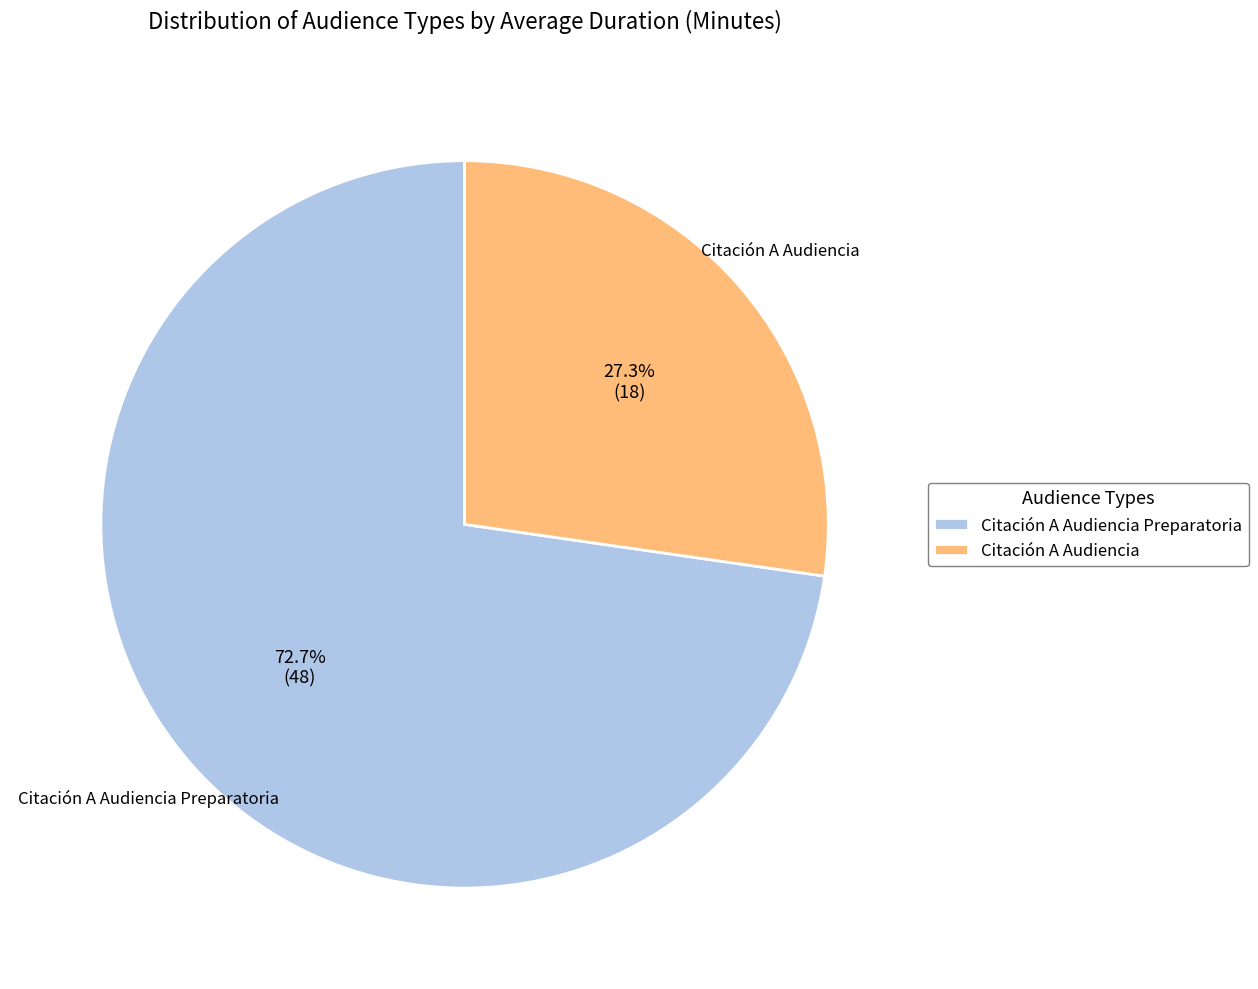

Rank the categories by value from highest to lowest.

Citación A Audiencia Preparatoria, Citación A Audiencia